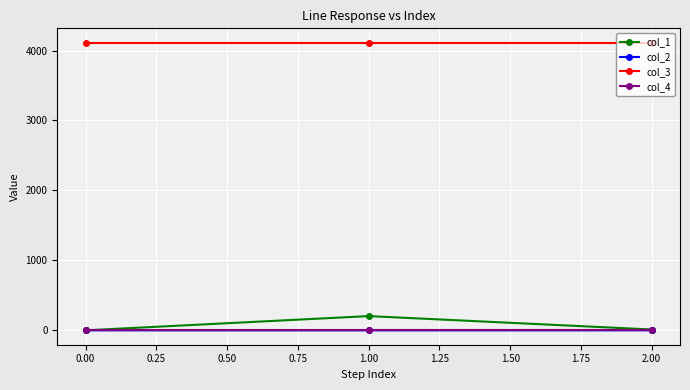

What is the maximum value shown in the chart?

4112.0